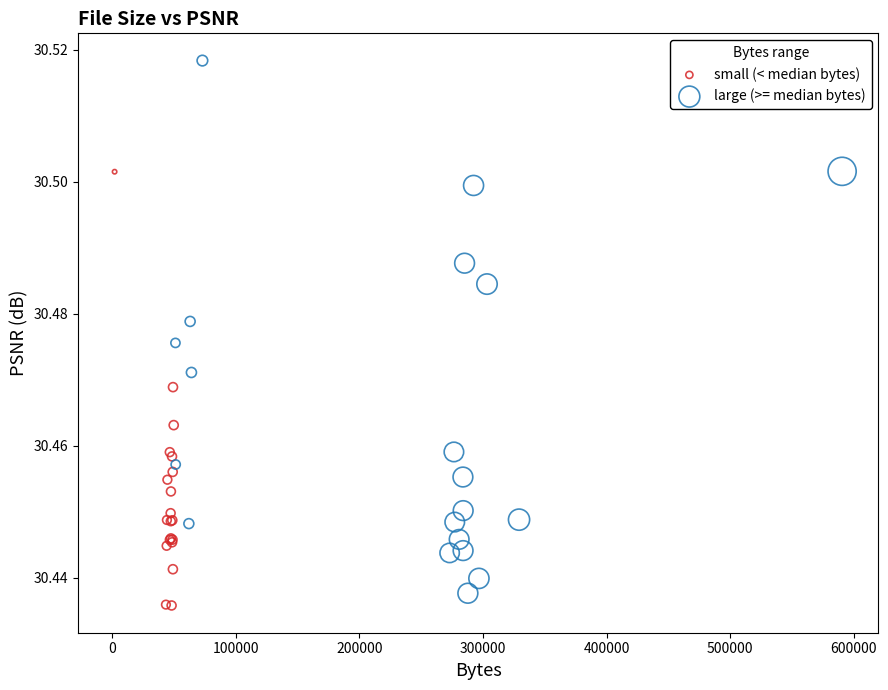

Which series contains the highest Y value?

large (>= median bytes)